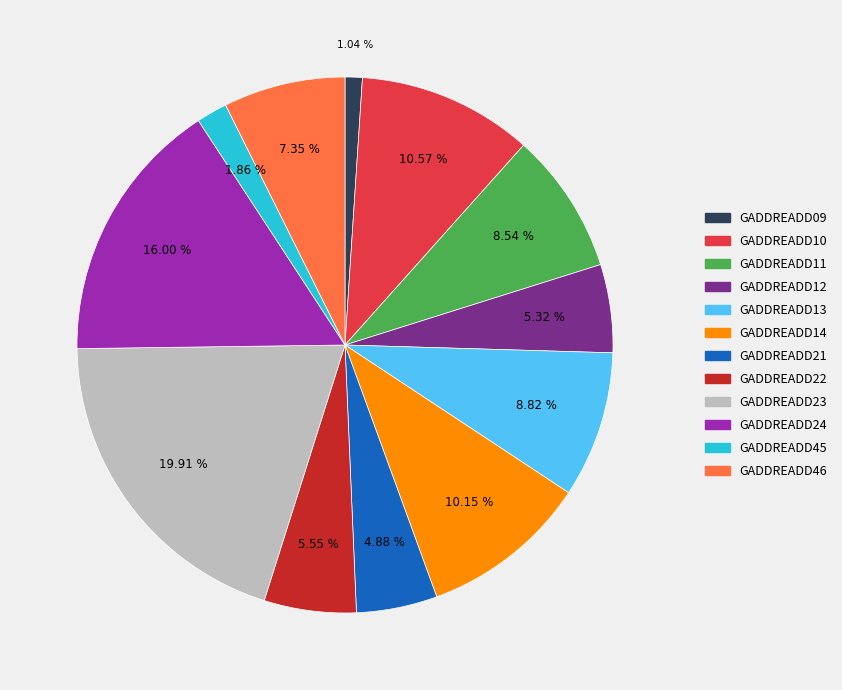

What percentage do GADDREADD10 and GADDREADD21 together represent?

15.5%